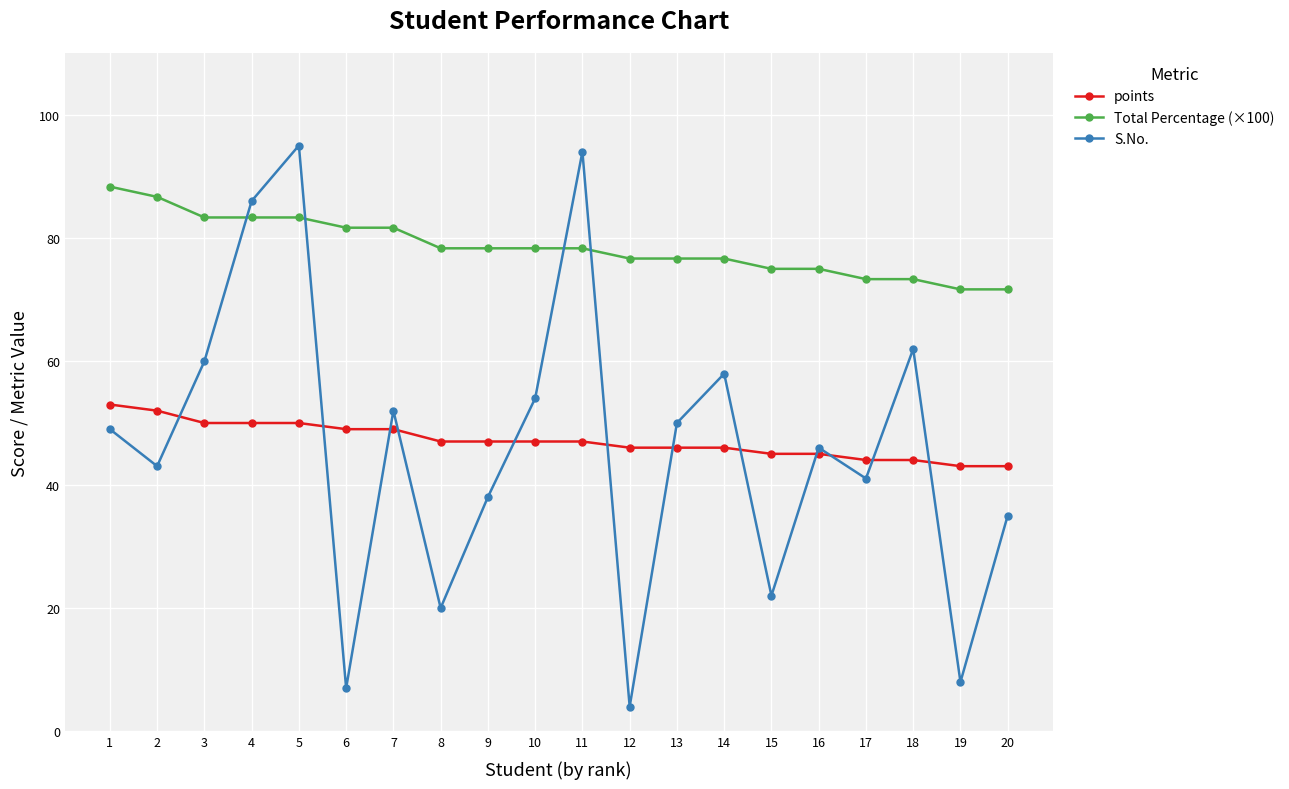

True or false: S.No. has more than 2 interior local peaks.

True